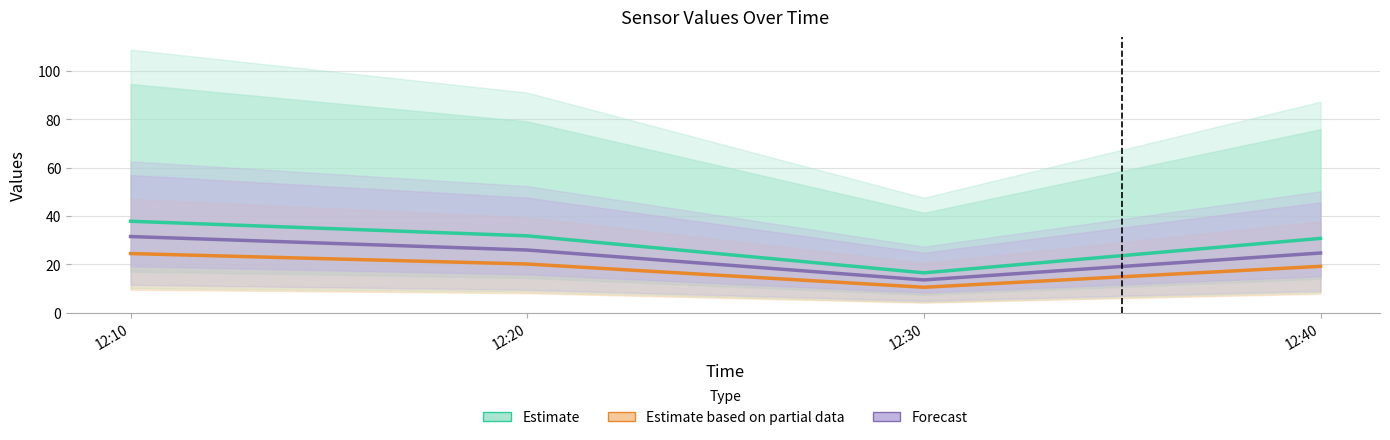

At how many categories does at least one series exceed 19?

3